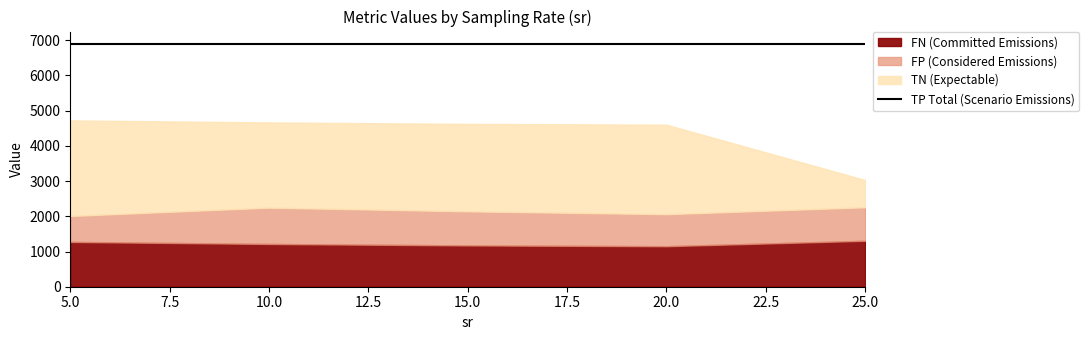

Does the chart have visible grid lines?

No